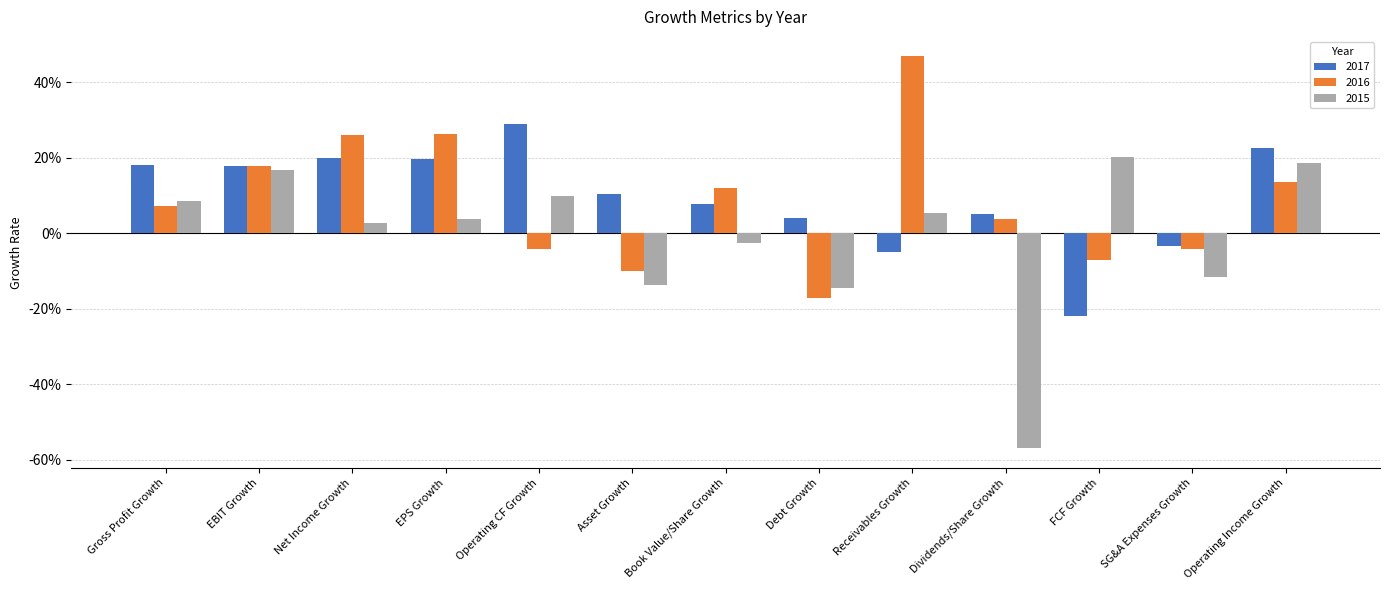

What is the sum of all 2016 values?

1.1